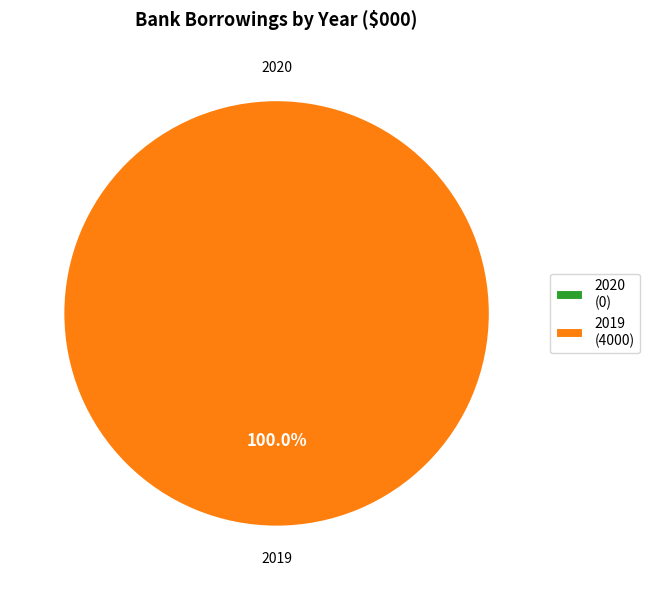

Which category has the smallest portion of the pie?

2020